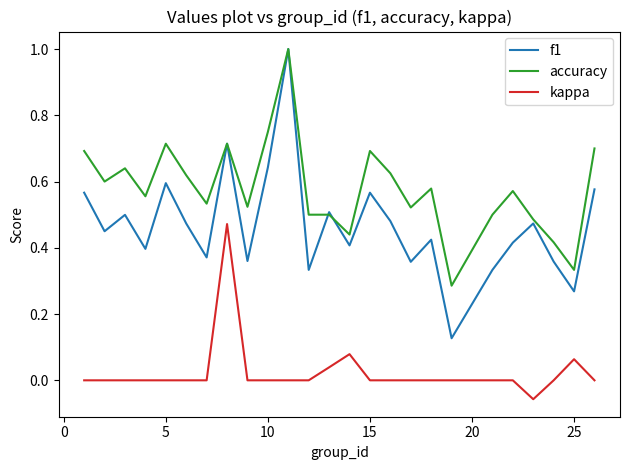

List the series in order of their overall mean, lowest first.

kappa, f1, accuracy